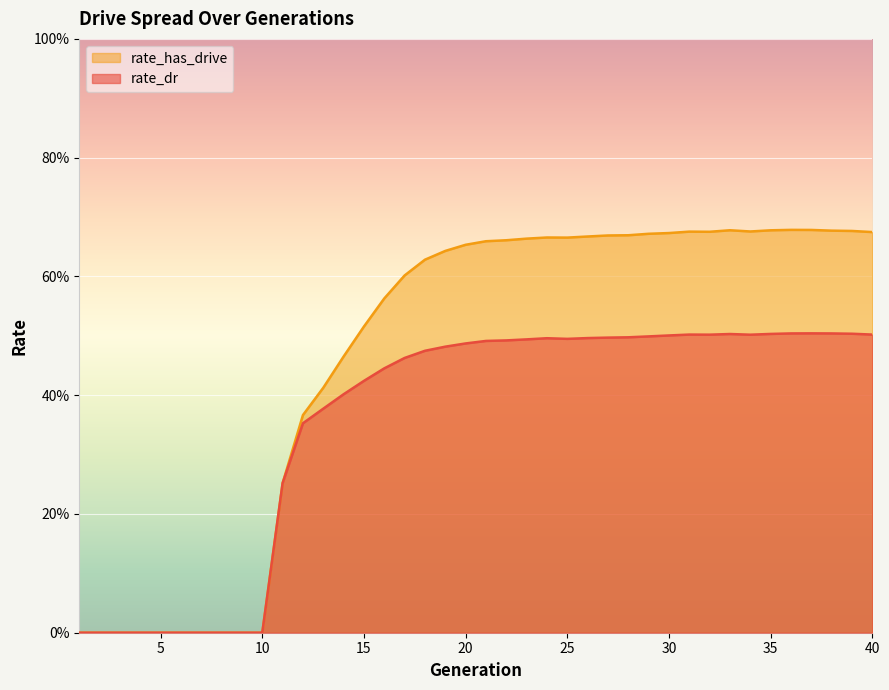

True or false: rate_dr and rate_has_drive intersect in this chart.

False